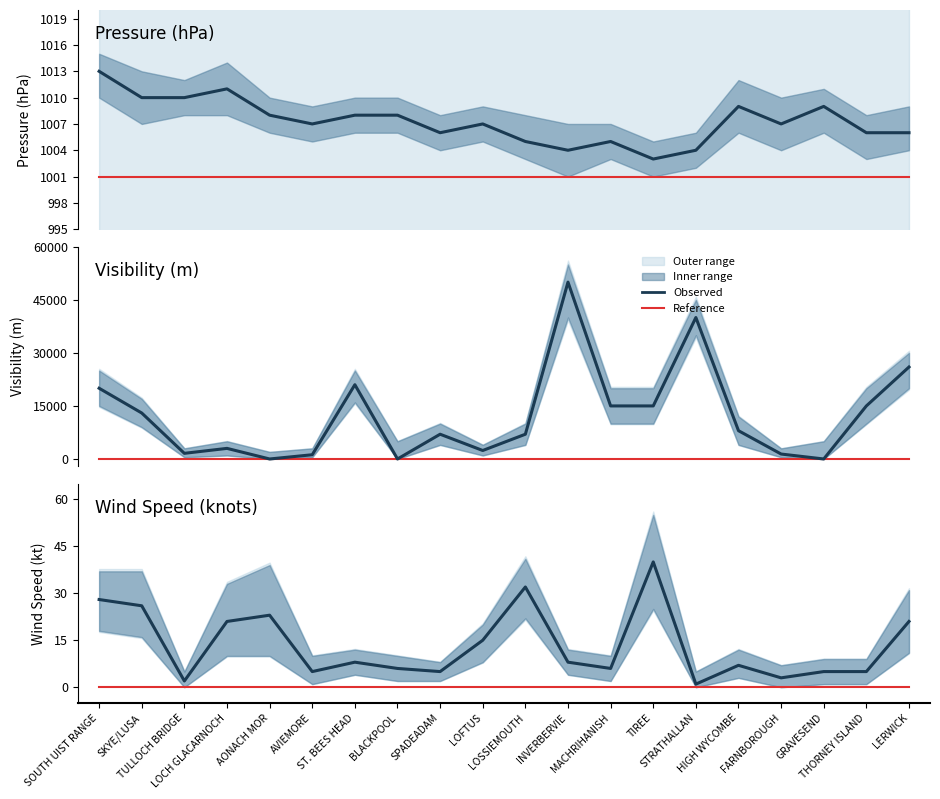

True or false: Baseline and Mean intersect in this chart.

False